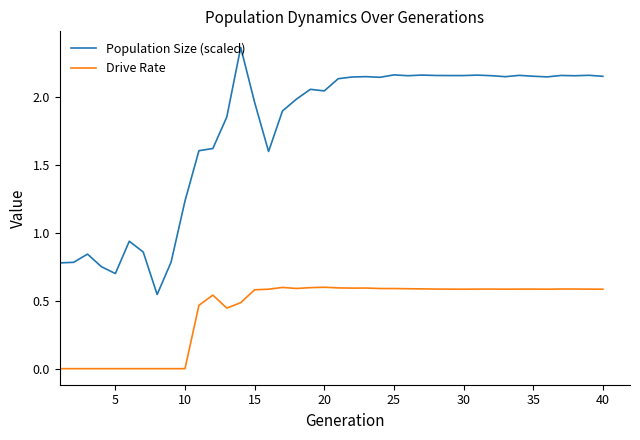

True or false: Population Size (scaled) and Drive Rate intersect in this chart.

False